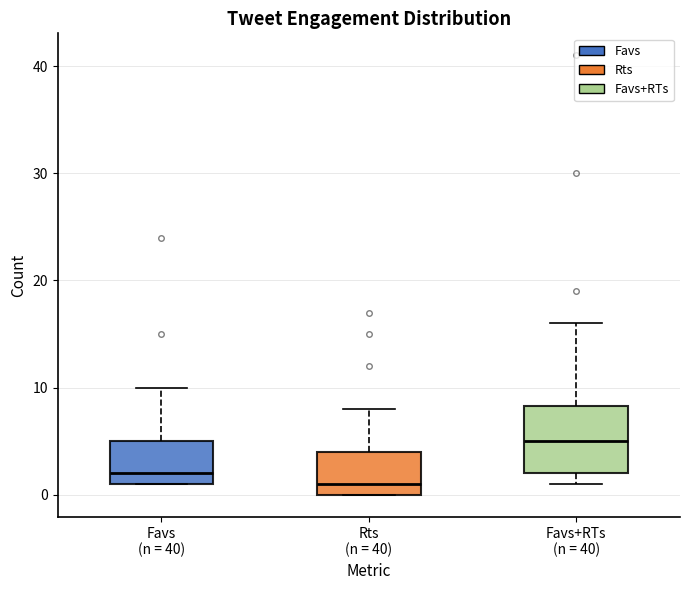

Reading left to right, transcribe this box plot: for each box, give where its median line is, the range the box spans, and where its two whiskers end, as read against the y-axis. The values are not printed on the chart, so give them approximately, as read against the axis.

Favs (n = 40): median 2, box 1 to 5, whiskers 1 to 10
Rts (n = 40): median 1, box 0 to 4, whiskers 0 to 8
Favs+RTs (n = 40): median 5, box 2 to 8, whiskers 1 to 16